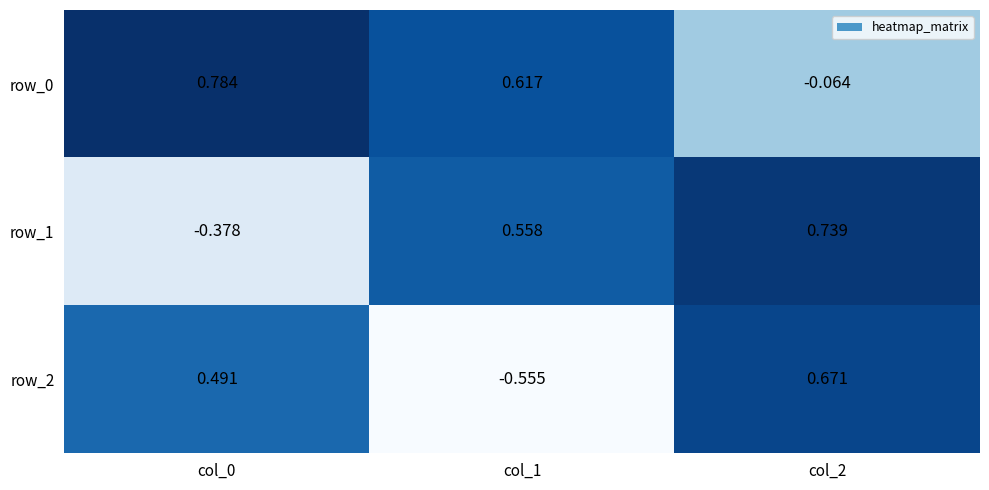

Is the value of row_0 at col_1 greater than the value of row_2 at col_2?

No